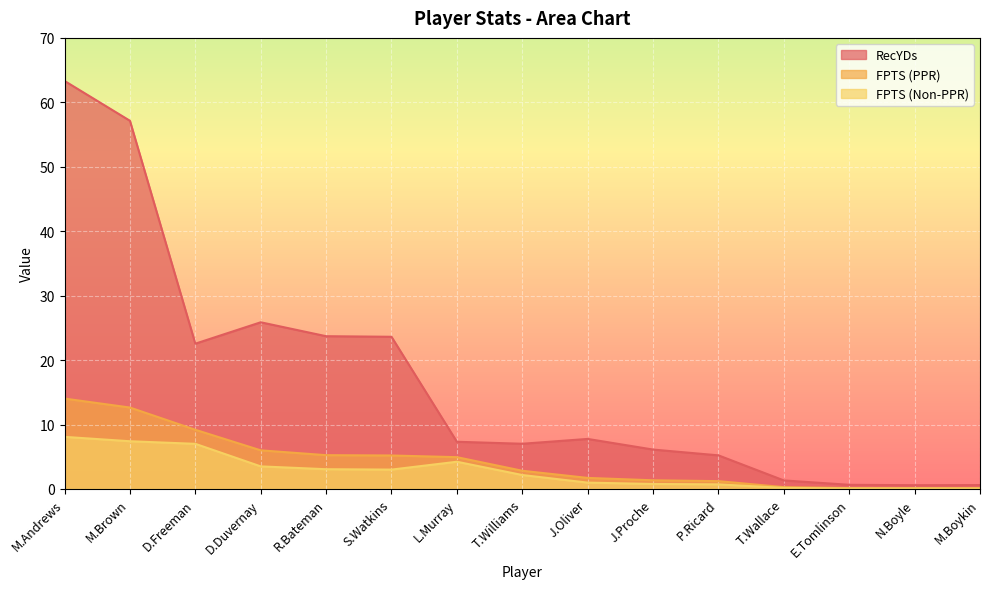

The value of FPTS (Non-PPR) at E.Tomlinson is 0.1. True or false?

False